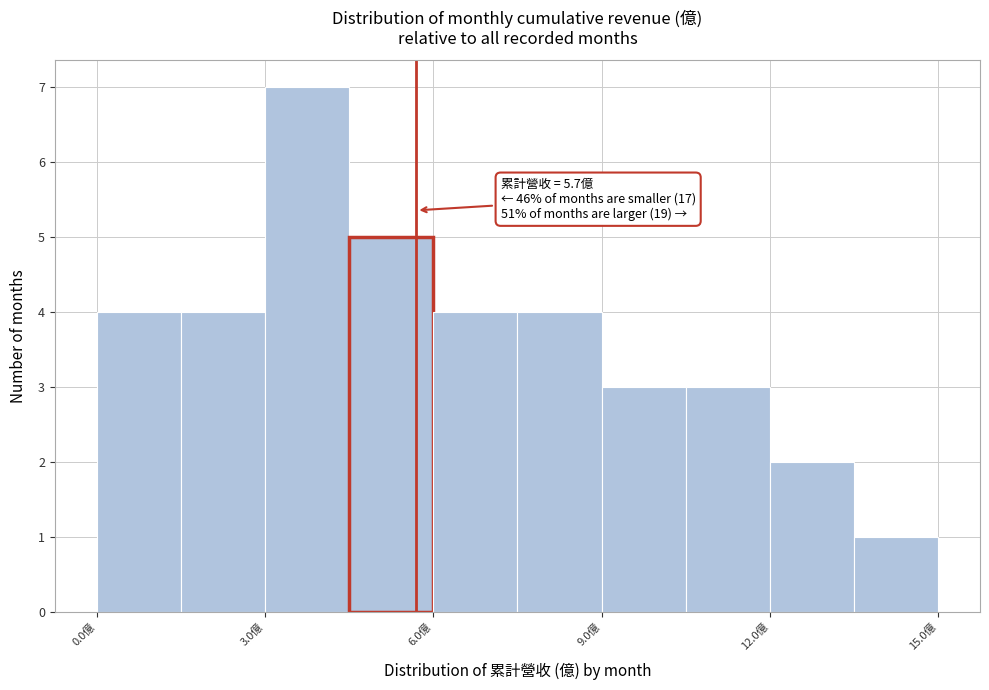

Around what value on the x-axis is the tallest bar? Give the approximate position of its centre, as read against the axis.

4.0